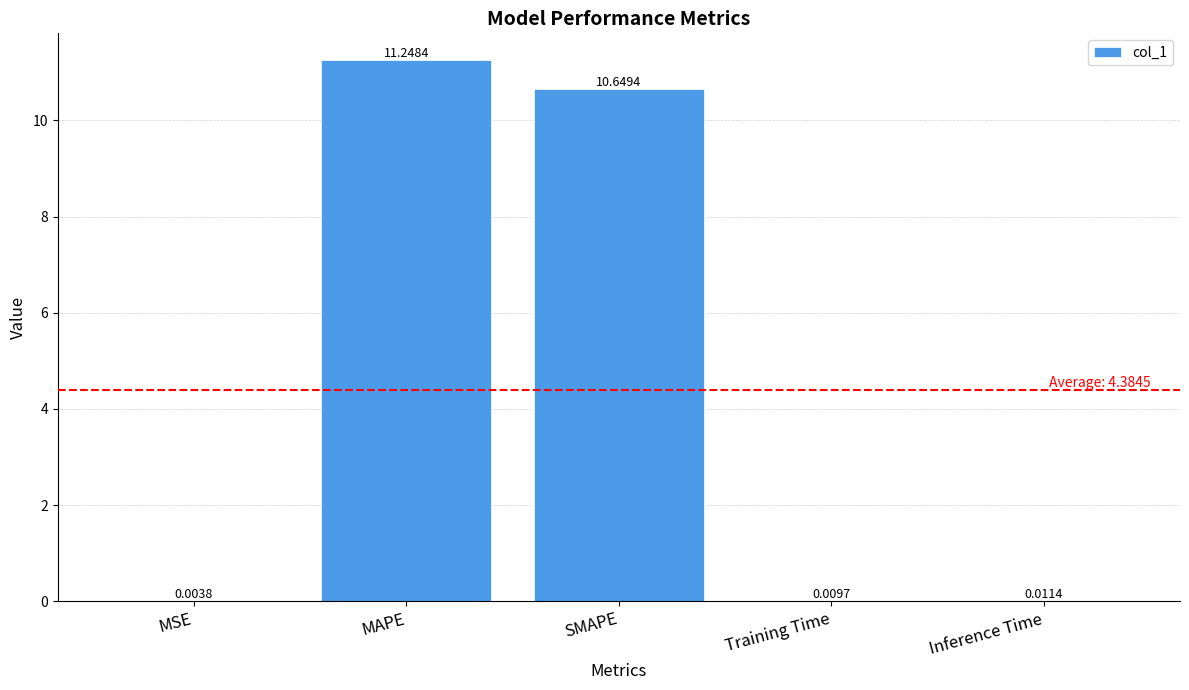

What is the maximum value shown in the chart?

11.2